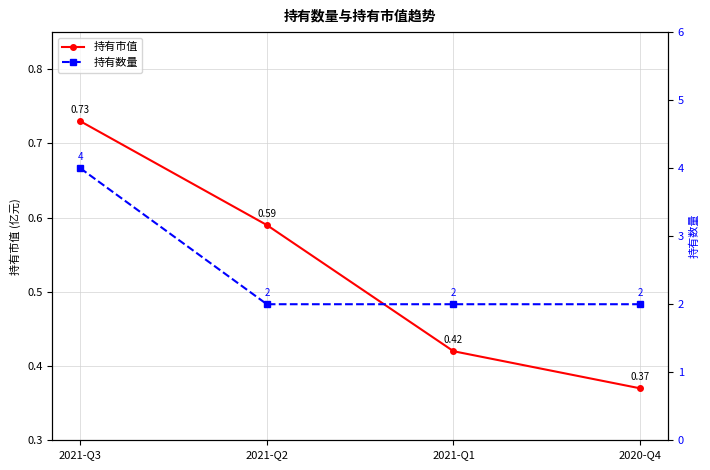

Reading right to left, transcribe all the data shown in this chart.

持有市值: 0.4	0.4	0.6	0.7
持有数量: 2.0	2.0	2.0	4.0